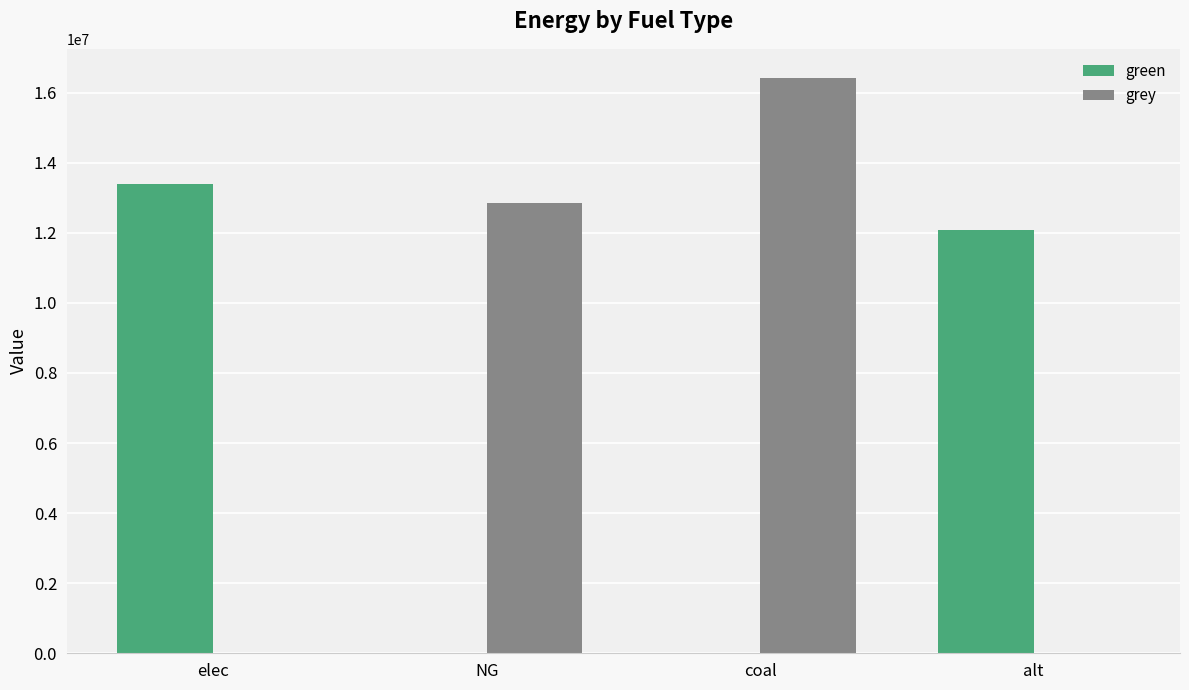

Are the bars grouped side by side (vs. stacked)?

Yes